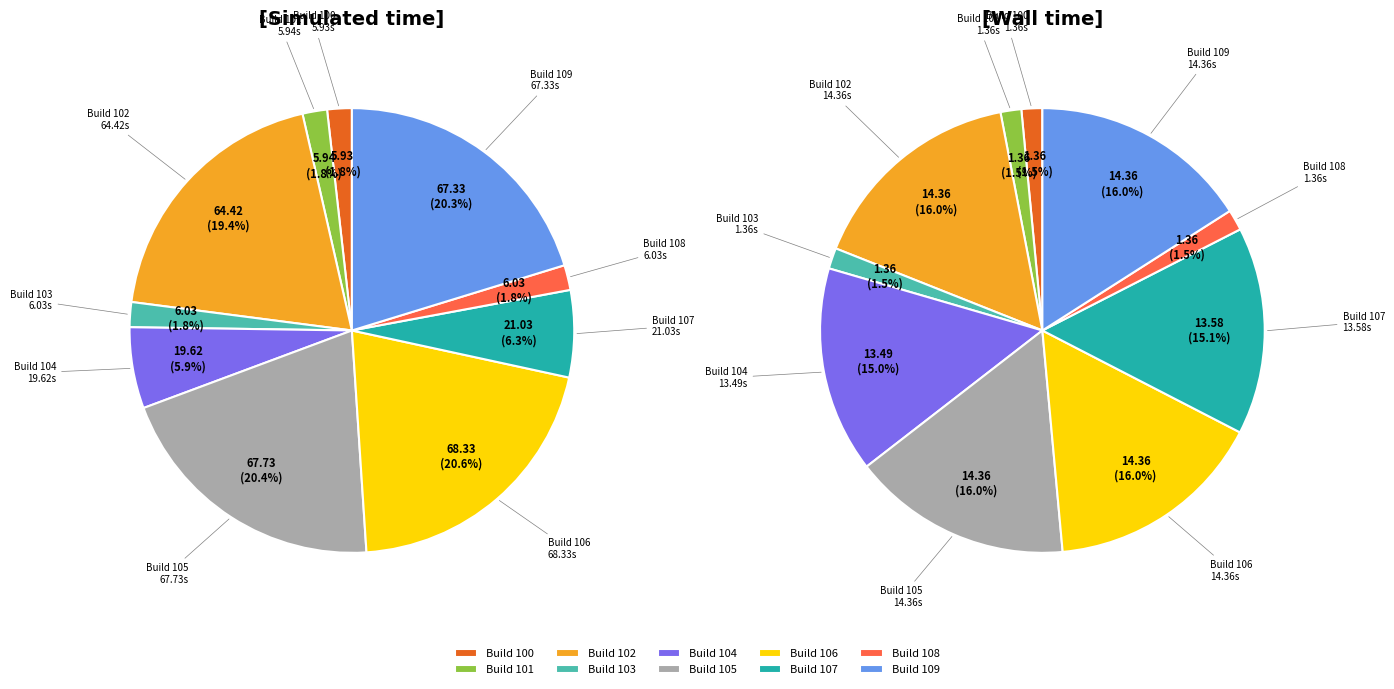

Count the number of slices in the pie.

10